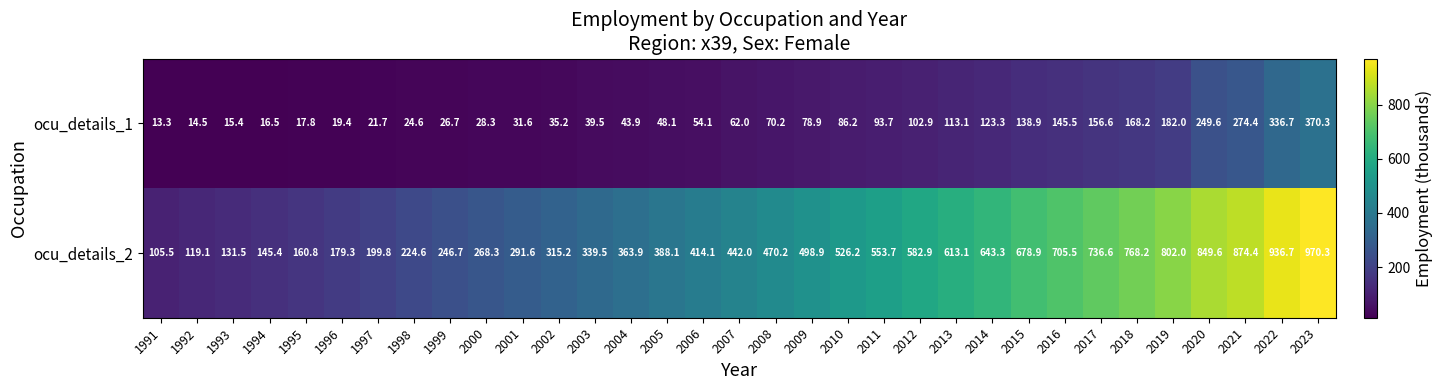

What is the difference between the maximum and minimum values in the ocu_details_2 series?

864.8